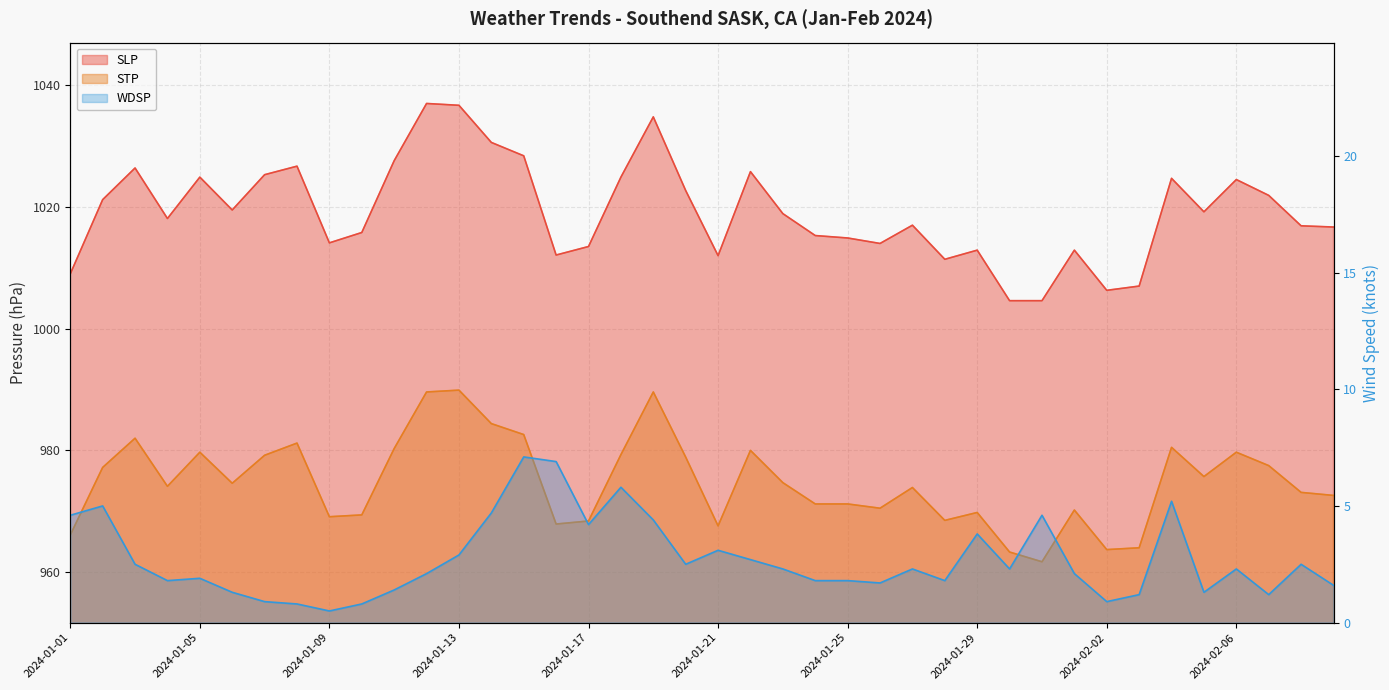

How many values in the WDSP series exceed 2?

23